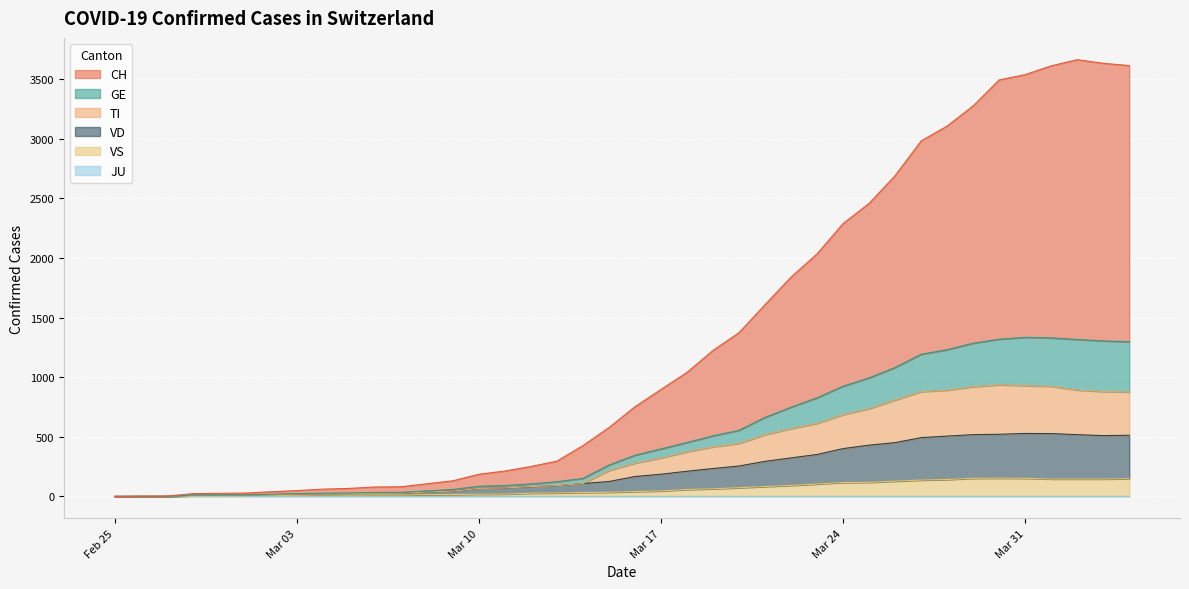

Does the chart display data point markers on the line(s)?

No